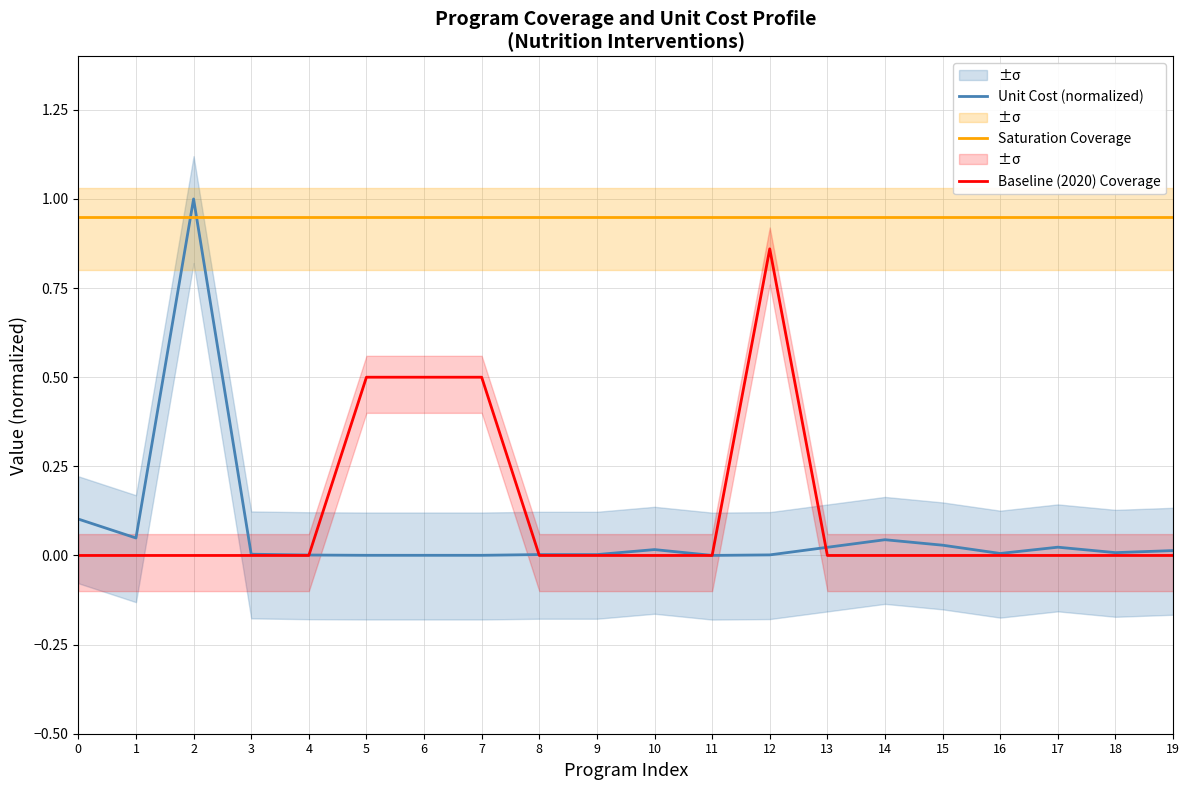

What is the value of the Saturation Coverage point at the 1st from the left?

0.9